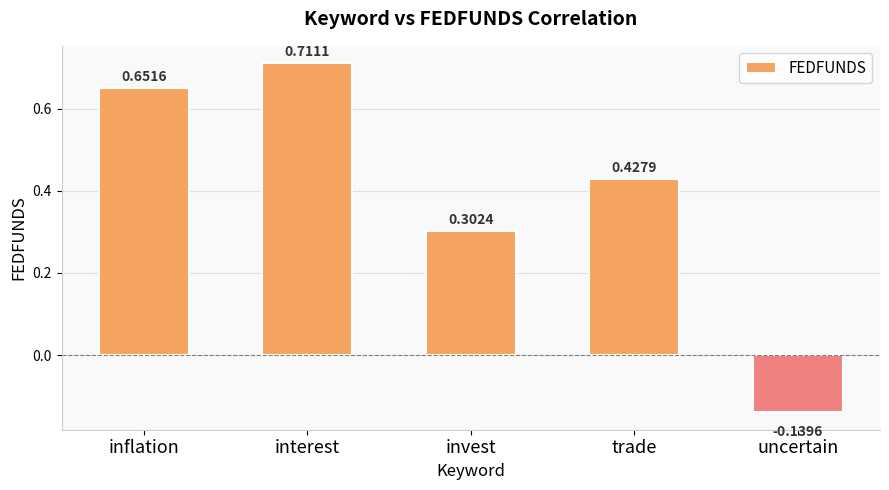

Are the bars grouped side by side (vs. stacked)?

No